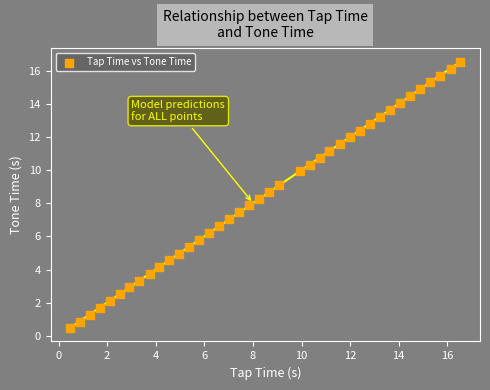

What is the range of Y values (max minus min)?

16.1